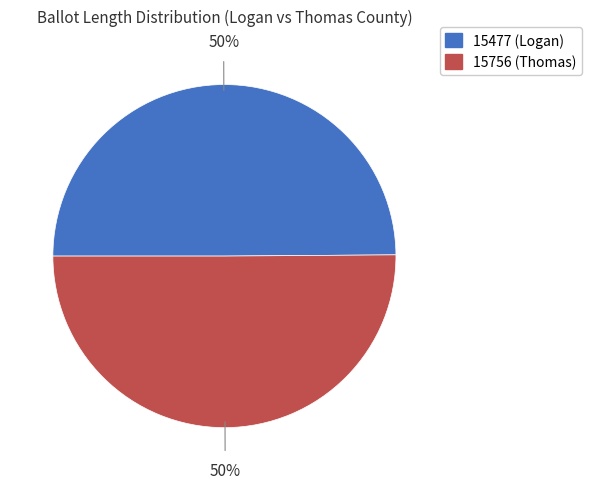

How many segments does this pie chart have?

2